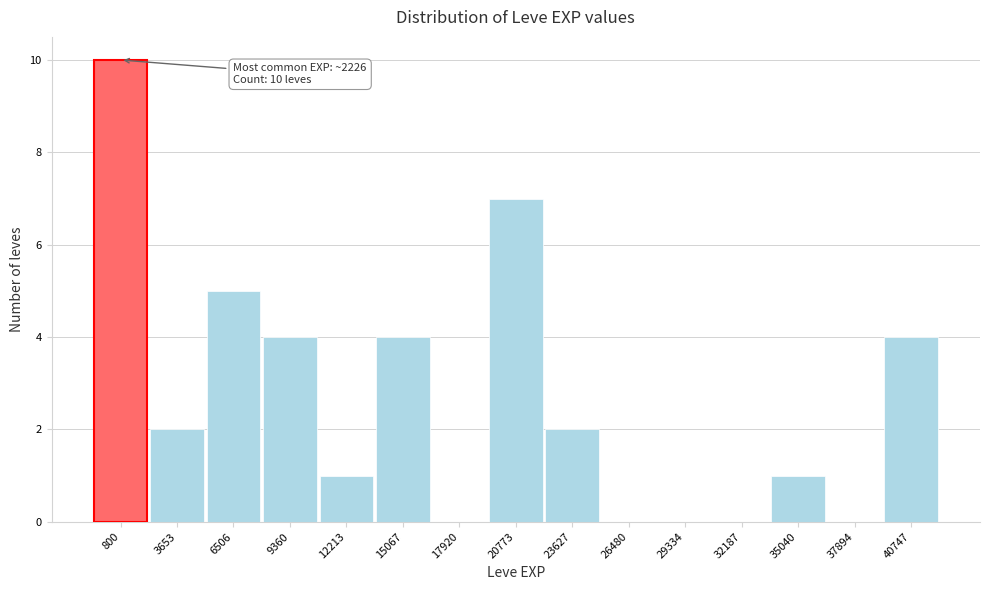

Reading left to right, transcribe all the data shown in this chart.

800=10	3653=2	6506=5	9360=4	12213=1	15067=4	17920=0	20773=7	23627=2	26480=0	29334=0	32187=0	35040=1	37894=0	40747=4